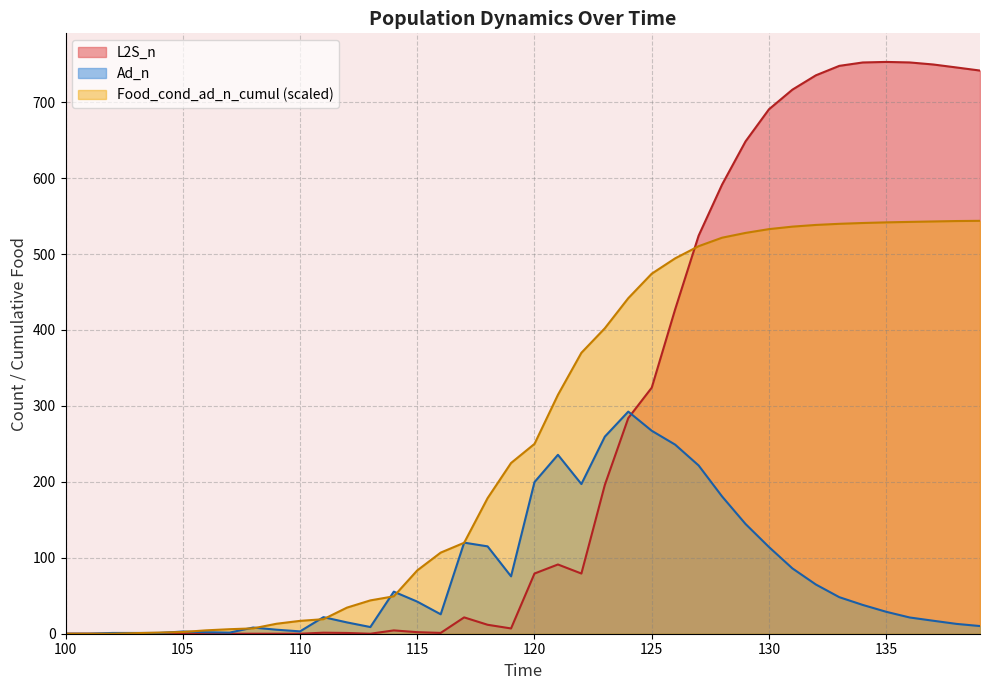

Between 109 and 127, which is larger?

127